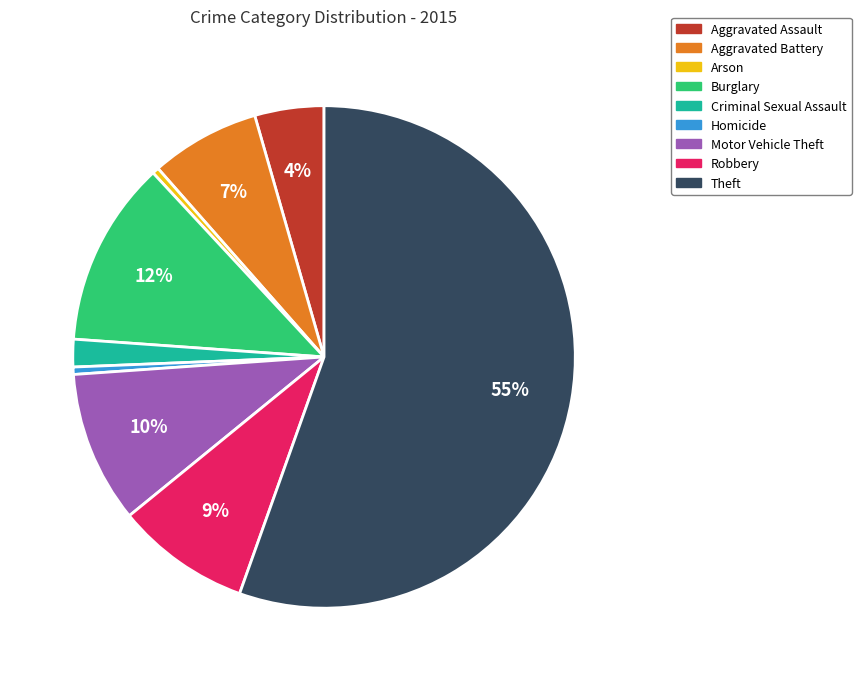

To the nearest percent, what is the combined percentage of Aggravated Battery and Aggravated Assault?

11%